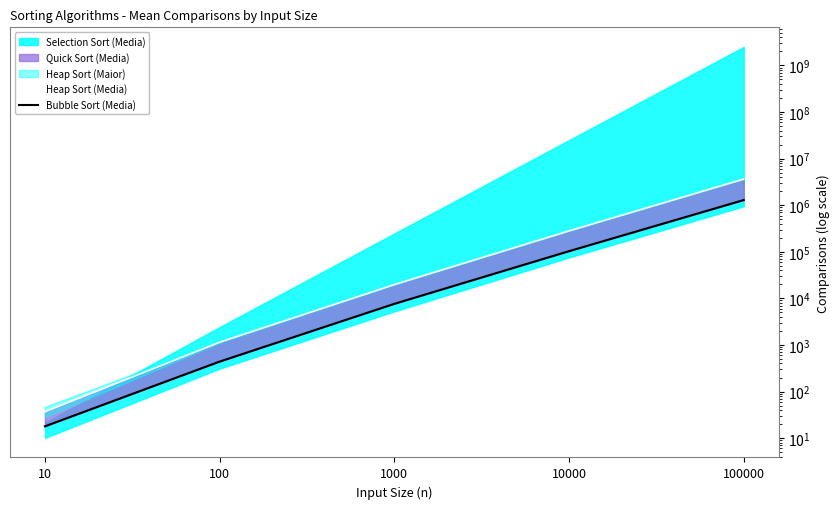

True or false: Heap Sort (Media) and Bubble Sort (Media) cross at least once.

False